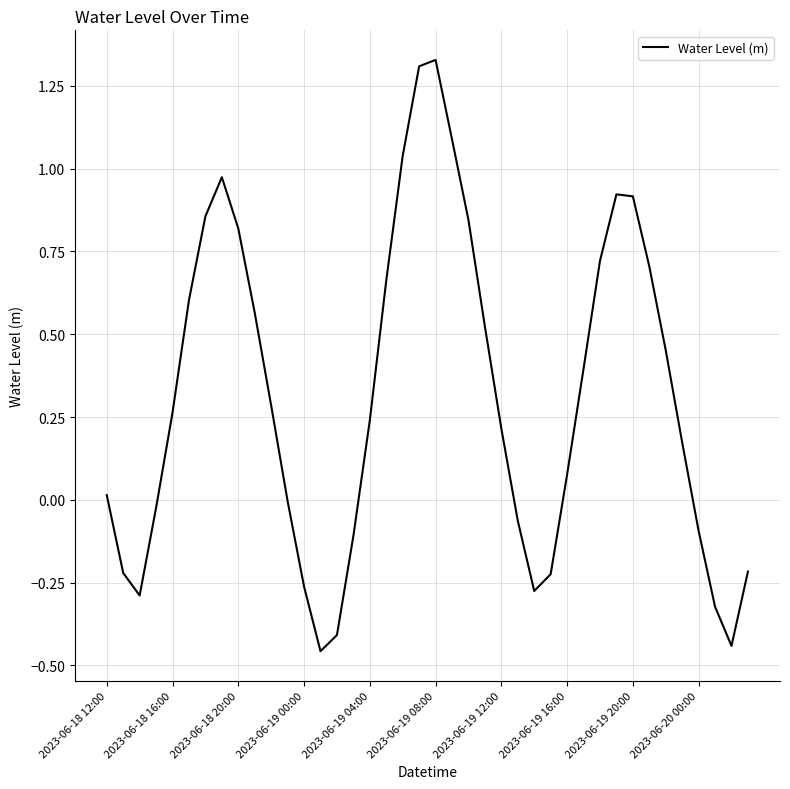

Does the chart have visible grid lines?

Yes